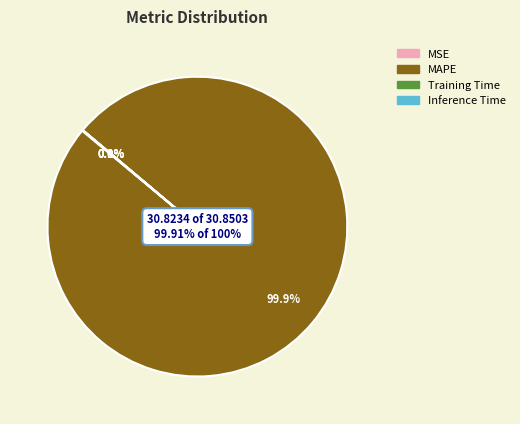

Count the number of slices in the pie.

4